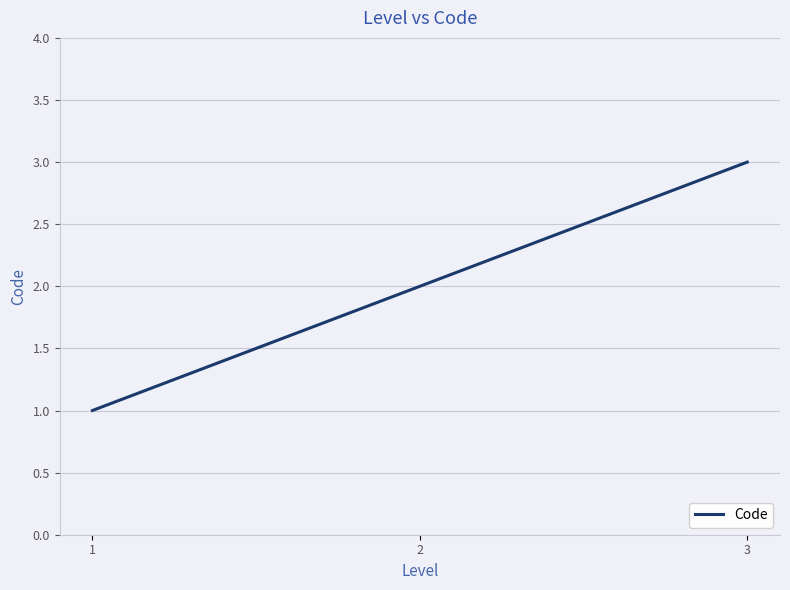

What is the difference between the values at 1 and 3?

2